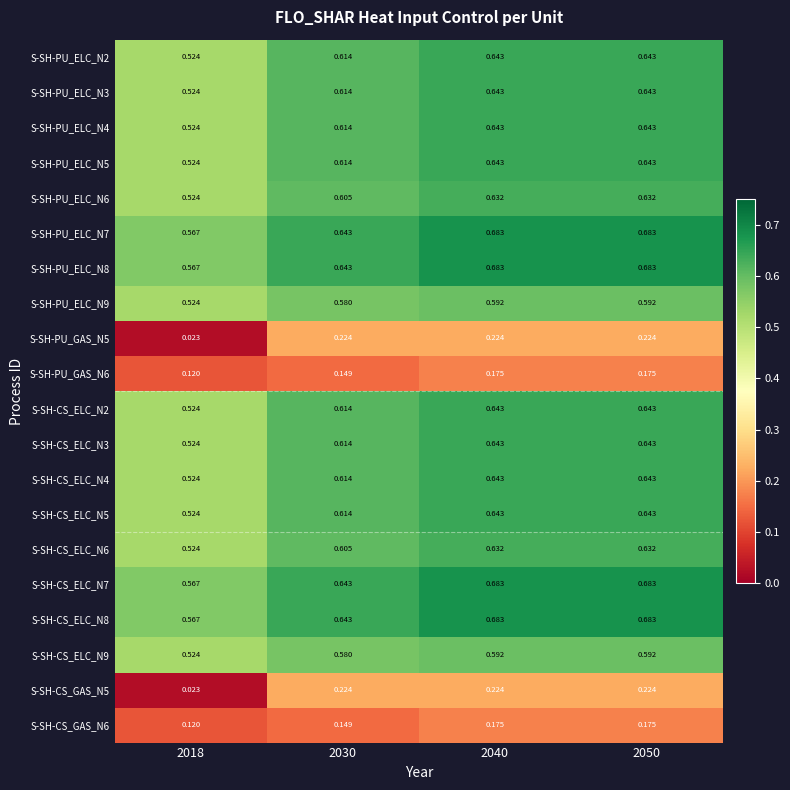

Is the value of S-SH-CS_ELC_N9 at 2018 greater than the value of S-SH-PU_GAS_N6 at 2030?

Yes